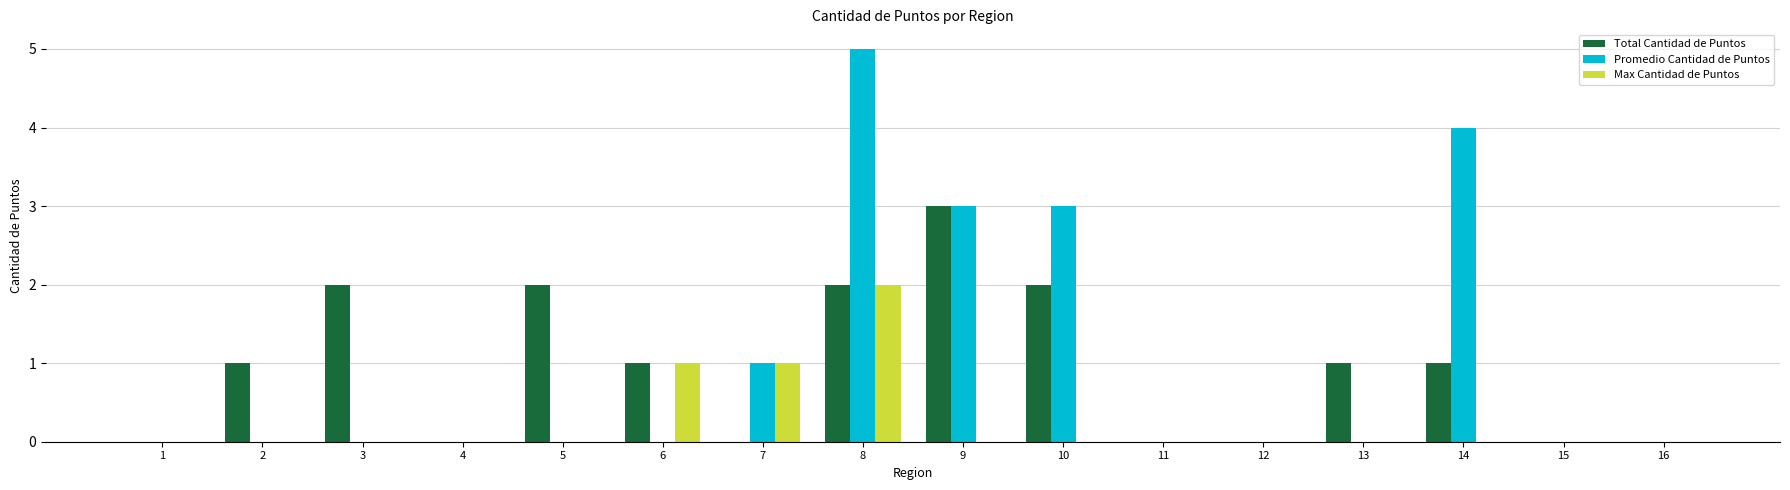

How many Max Cantidad de Puntos values are between 0 and 1?

15